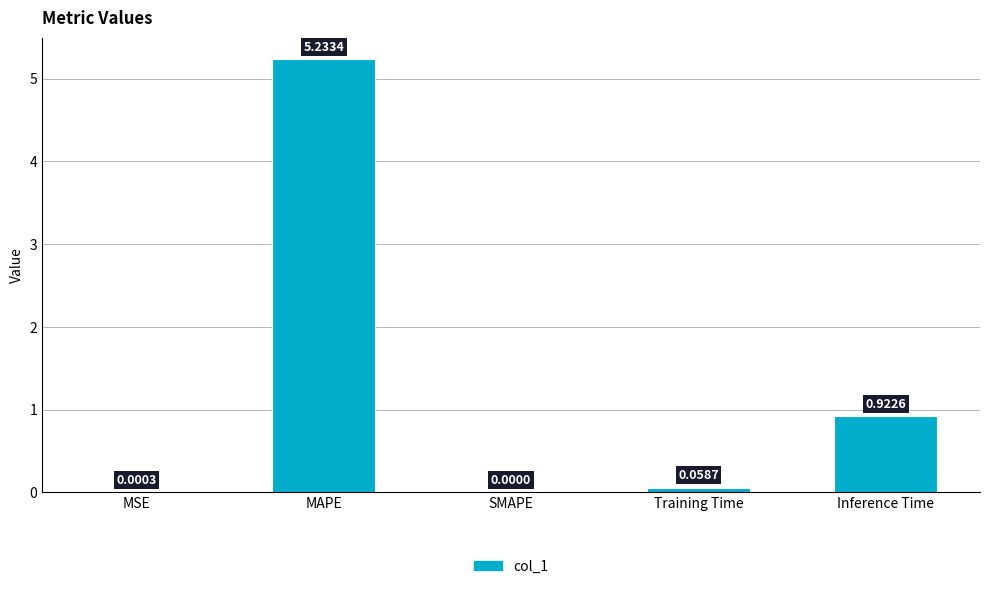

Are the bars grouped side by side (vs. stacked)?

No